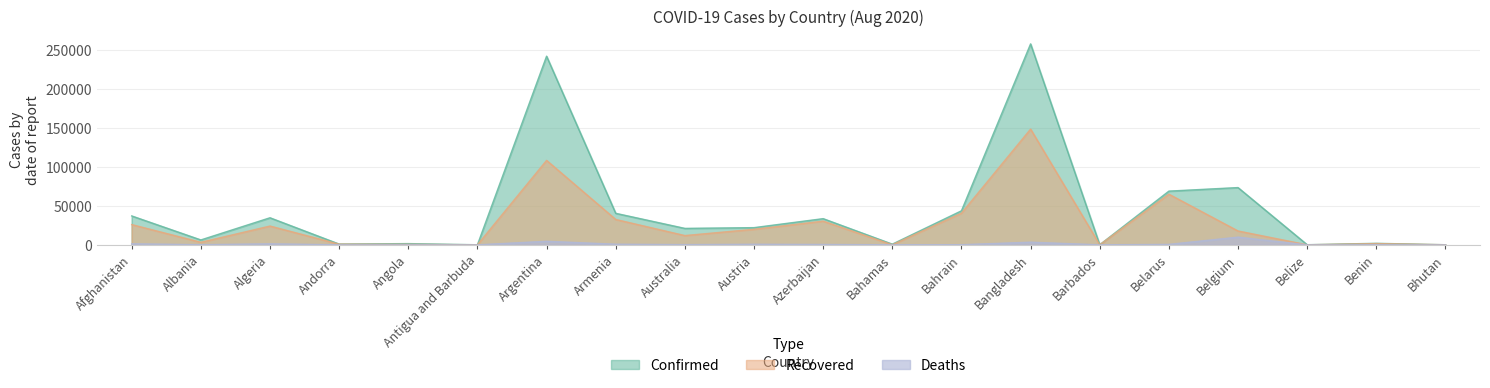

Reading left to right, list all the values displayed in this chart.

Confirmed: 37054	6275	34693	955	1572	92	241811	40410	21084	22033	33568	878	43629	257600	138	68850	73401	146	1936	108
Recovered: 25960	3268	24083	839	564	76	108242	32520	11875	19923	30364	99	40549	148370	108	64935	17766	32	1600	96
Deaths: 1312	193	1293	52	70	3	4556	791	295	721	490	14	162	3399	7	587	9870	2	38	0